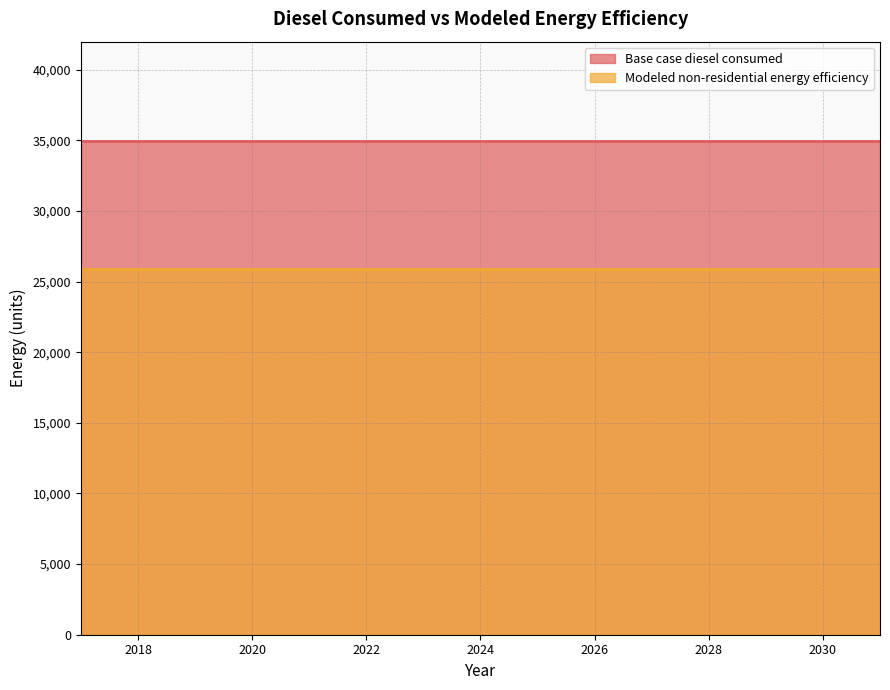

At which label does Modeled non-residential energy efficiency reach its peak?

2017